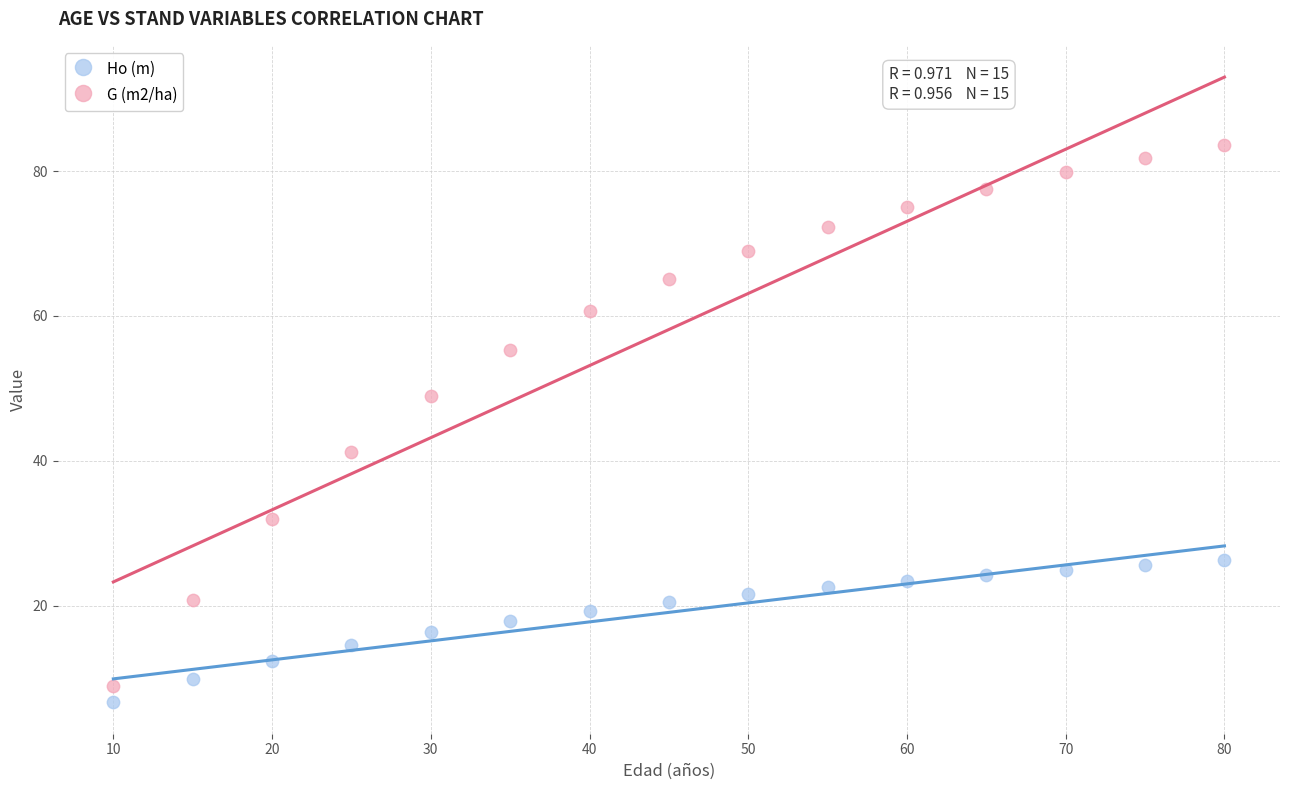

Which series reaches the minimum Y coordinate?

Ho (m)